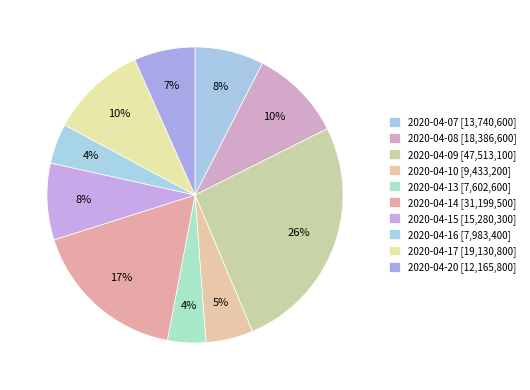

Combined, do 2020-04-08 and 2020-04-09 account for over 50%?

No